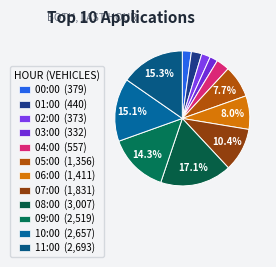

True or false: 08:00 accounts for 17% of the total.

True